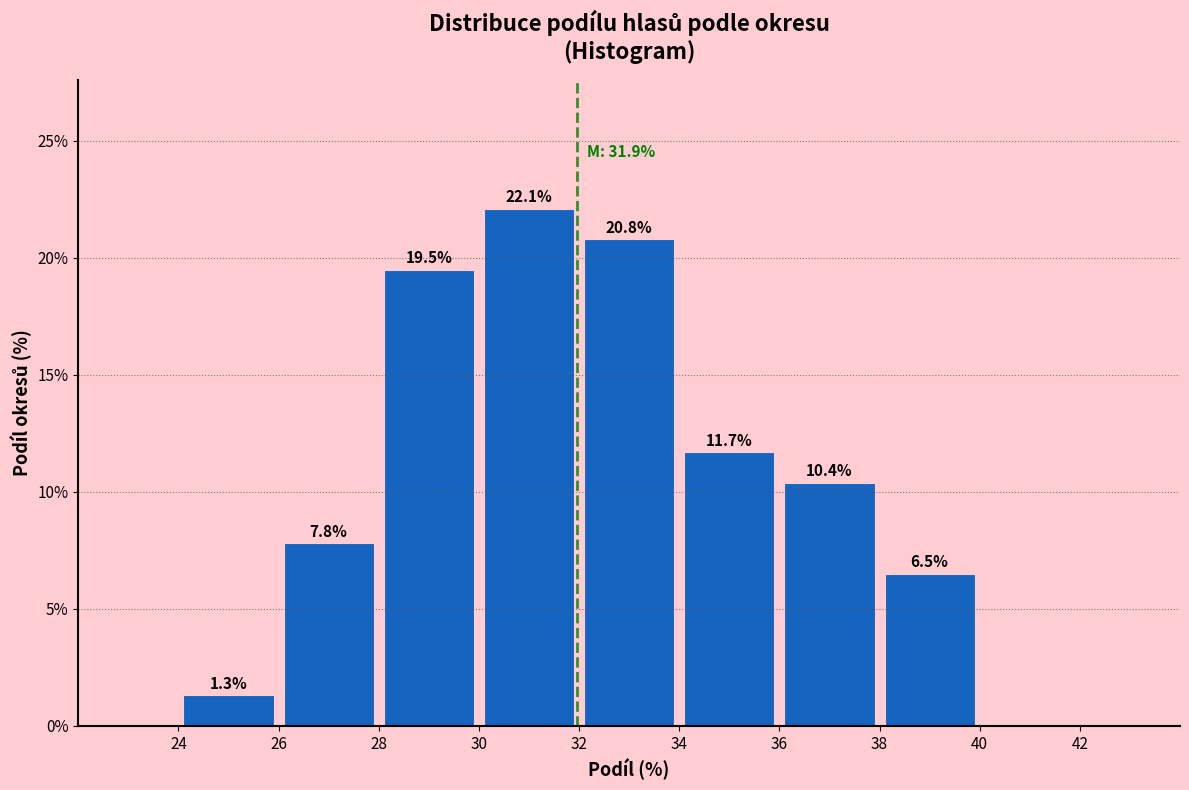

Which range on the x-axis has the tallest bar?

30 to 32